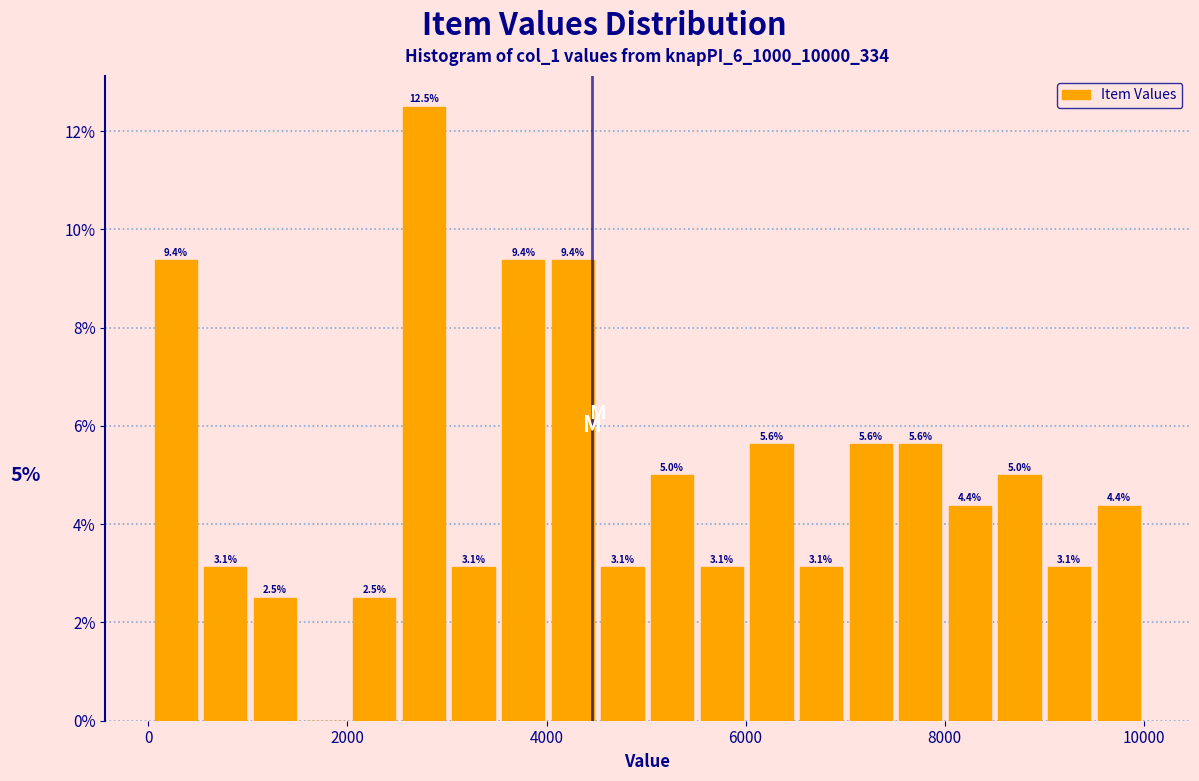

Around what value on the x-axis is the tallest bar? Give the approximate position of its centre, as read against the axis.

2800